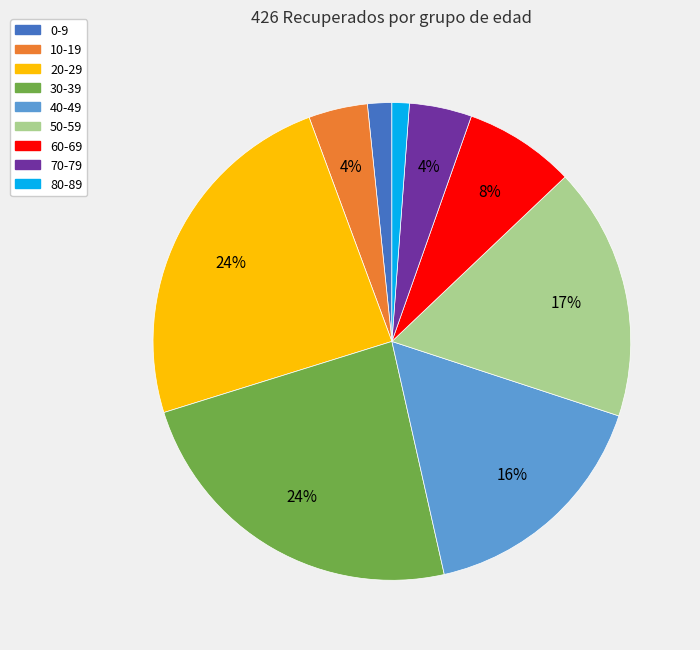

Do 20-29 and 70-79 together represent more than half of the pie?

No